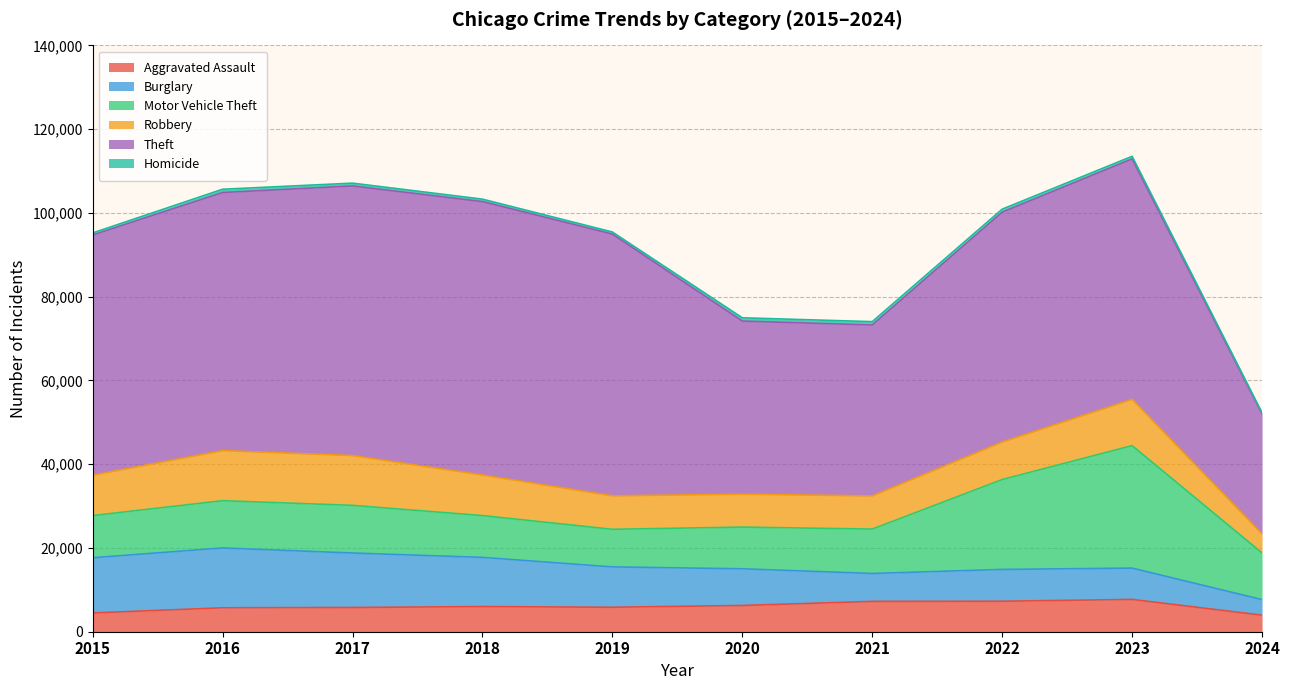

Which series has the largest range (max minus min)?

Theft